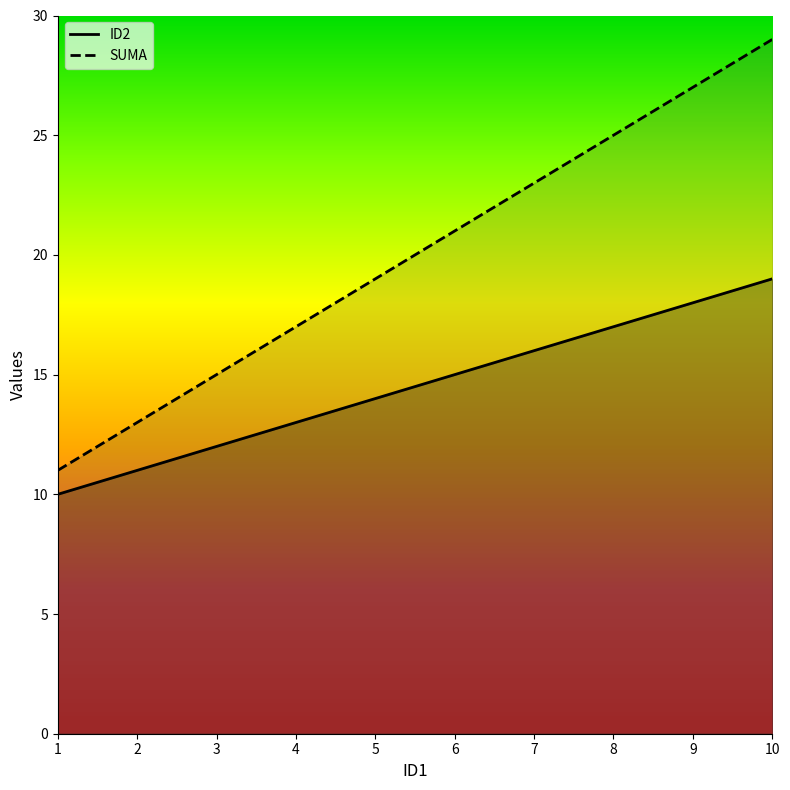

Which series has the largest range (max minus min)?

SUMA